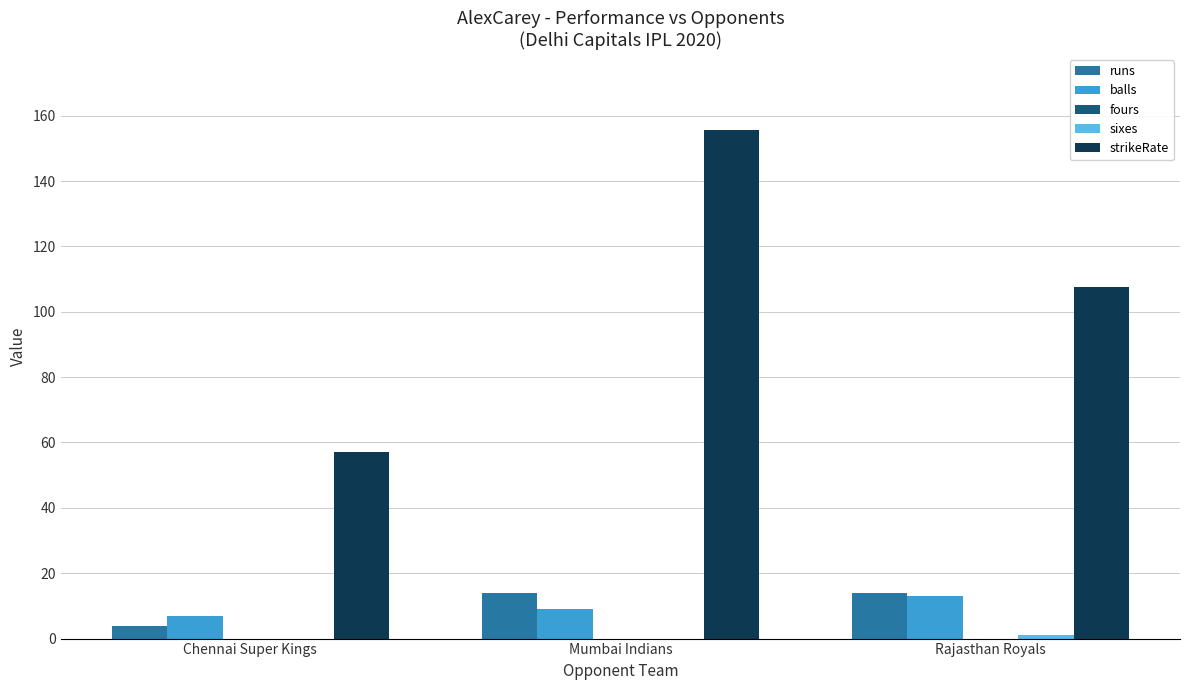

What is the maximum value shown in the chart?

155.6